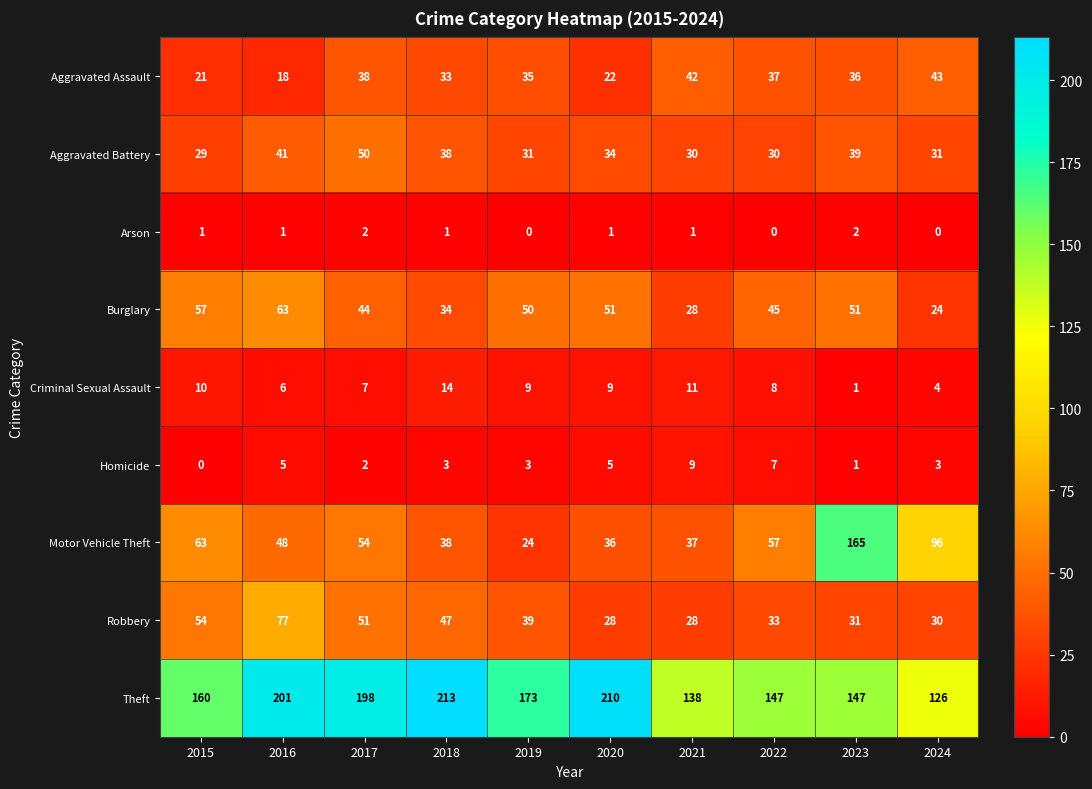

Count the number of categories in the chart.

10